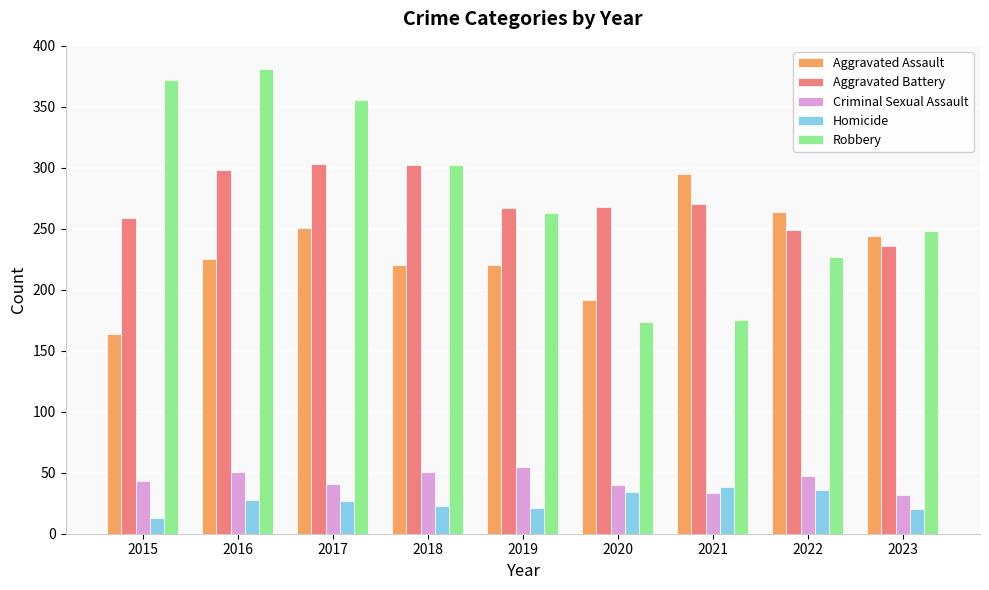

Is the value of Aggravated Assault at 2015 greater than the value of Criminal Sexual Assault at 2015?

Yes